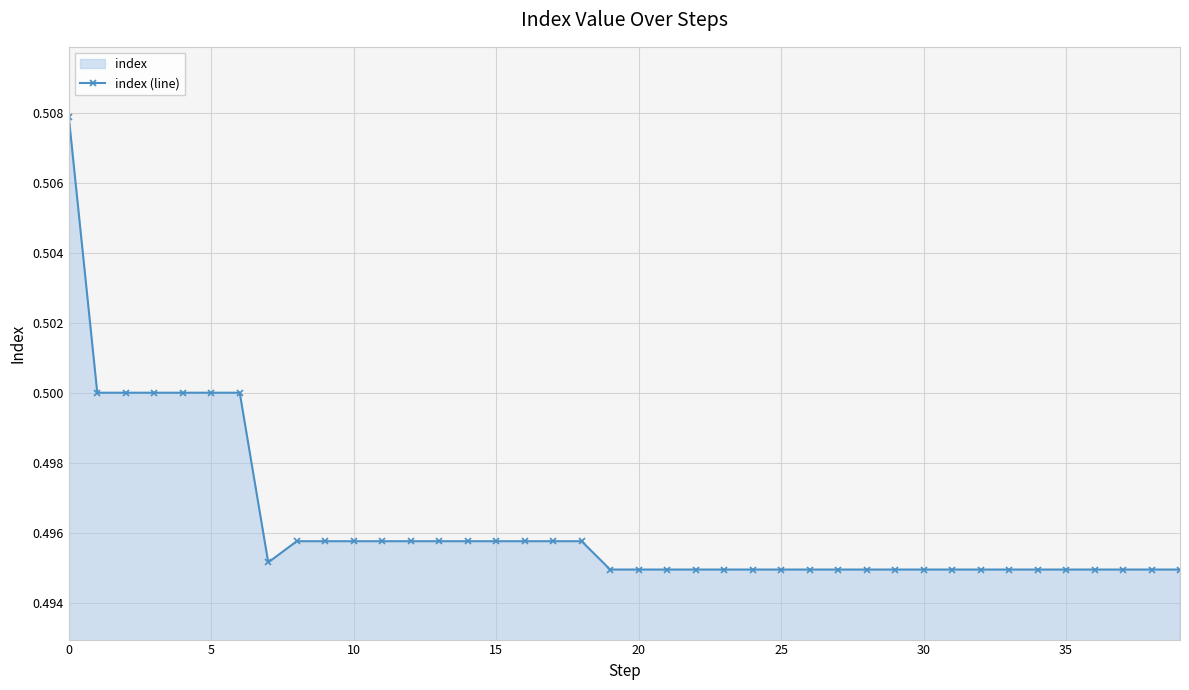

What is the value of the 22nd point from the left?

0.5